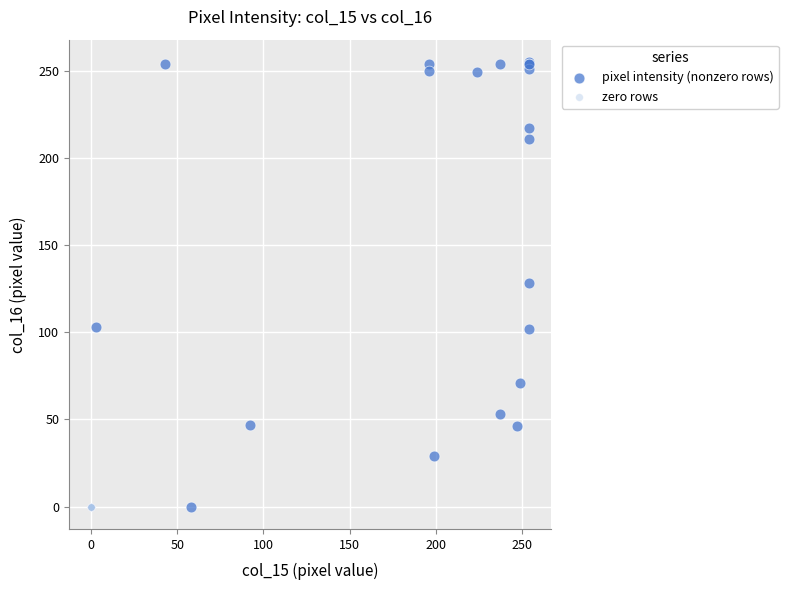

Which series contains the highest Y value?

pixel intensity (nonzero rows)